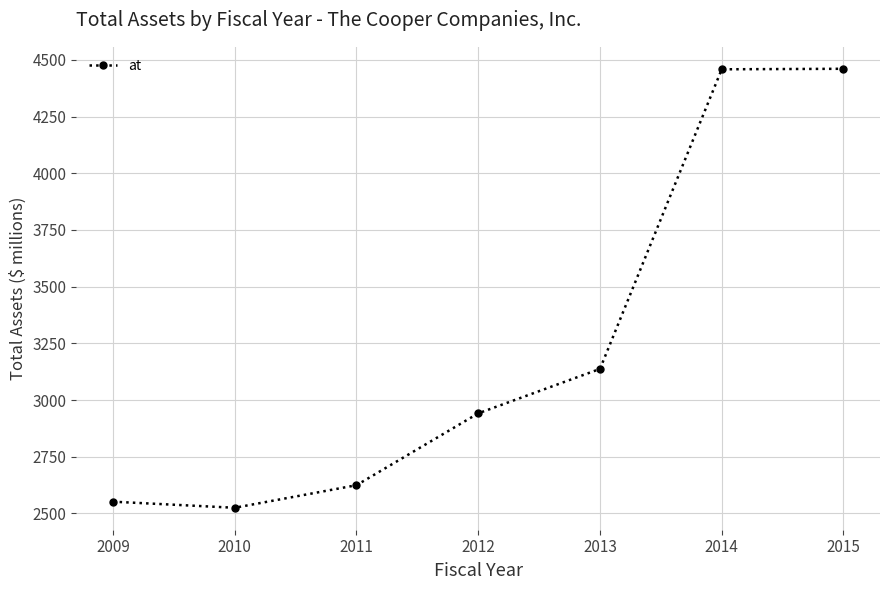

What is the approximate value at 2012?

2941.4